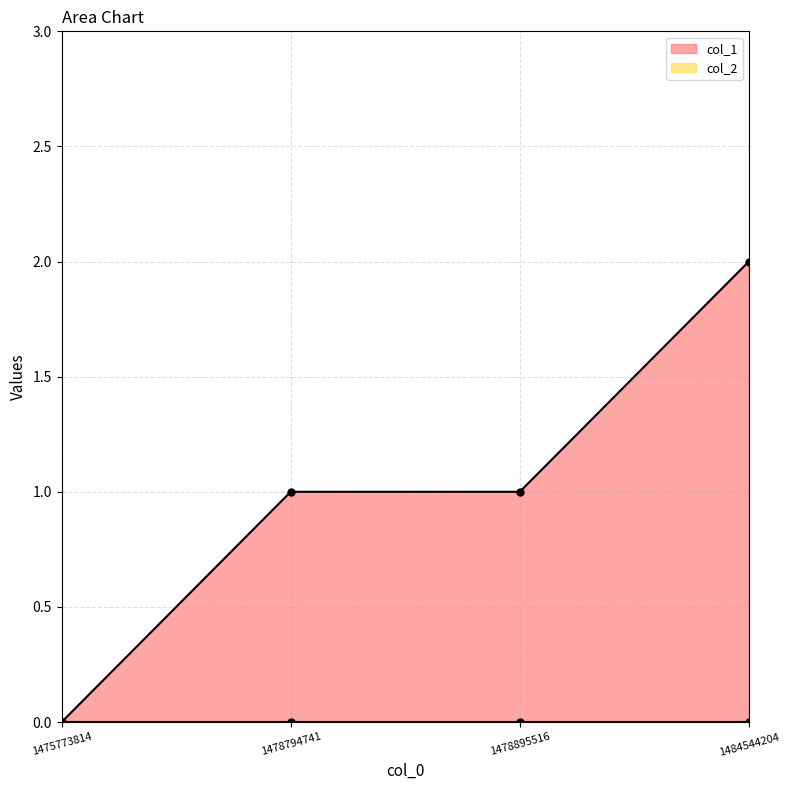

At which label does the data first exceed 1?

1484544204